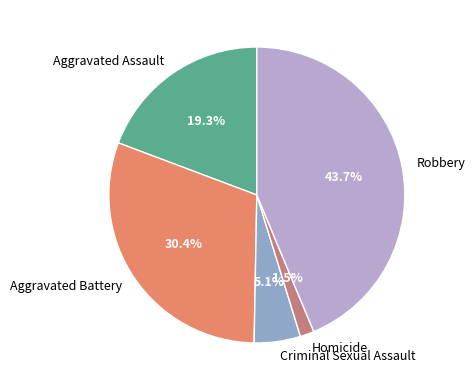

Which category has the smallest portion of the pie?

Homicide